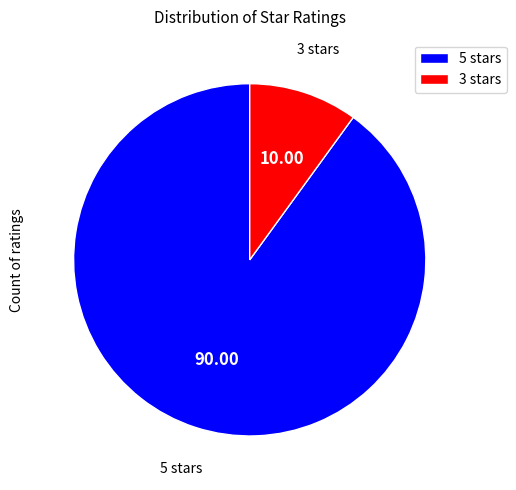

Which category has the smallest portion of the pie?

3 stars